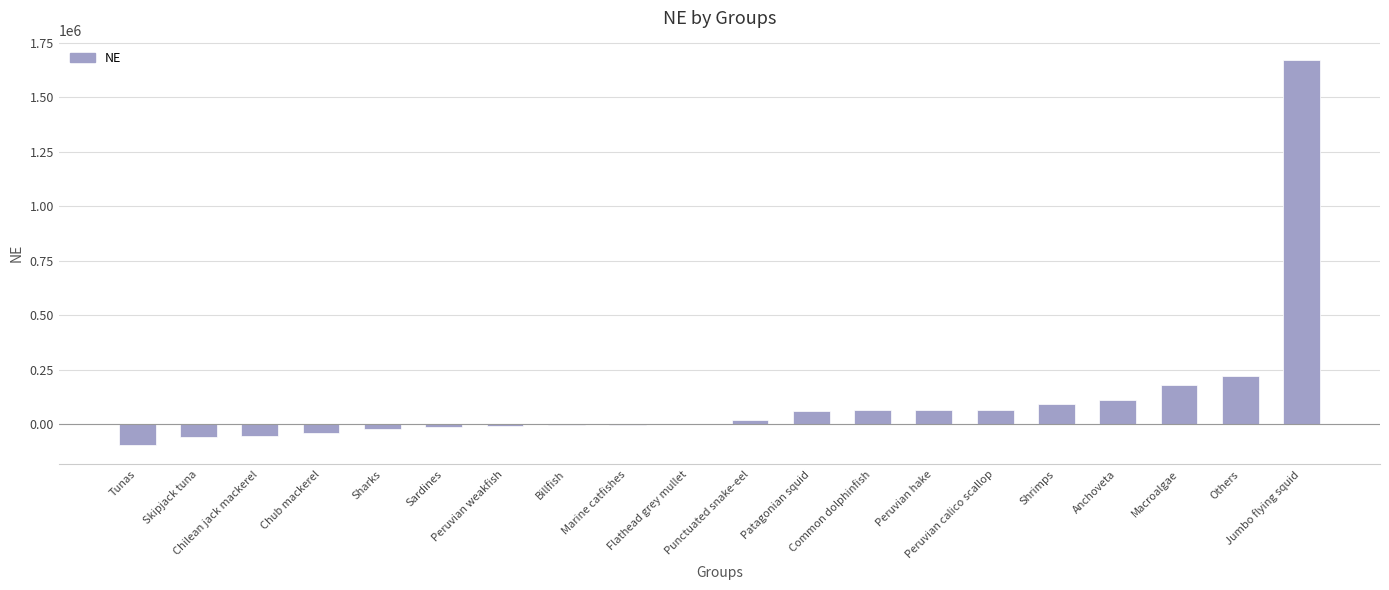

Are the bars horizontal?

No